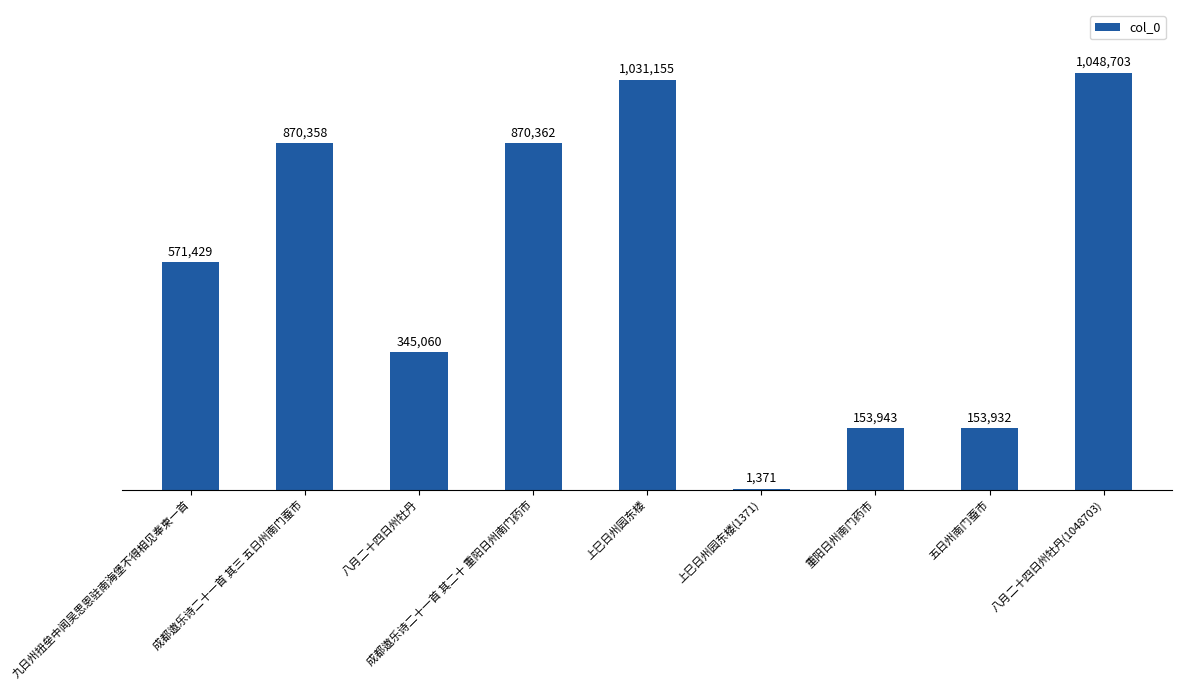

The chart shows a value of 153943 at 重阳日州南门药市. True or false?

True